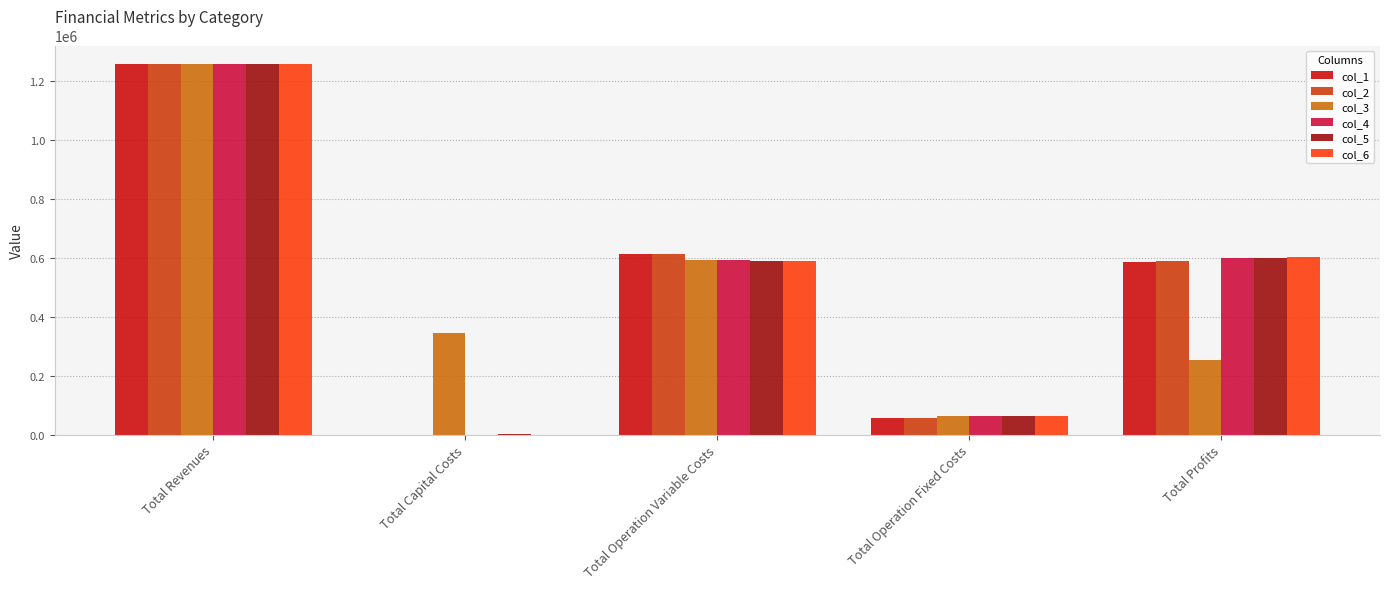

How many values in col_1 are above zero?

4